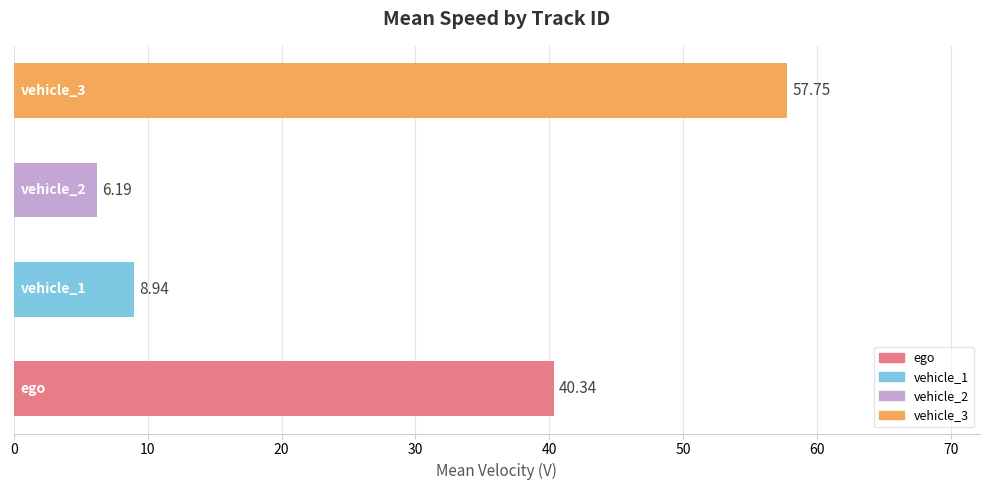

What is the average value?

28.3